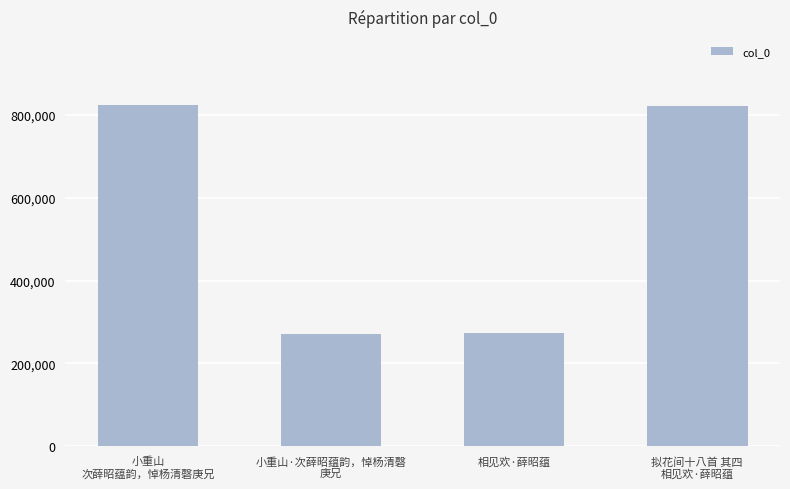

What is the minimum value shown in the chart?

269991